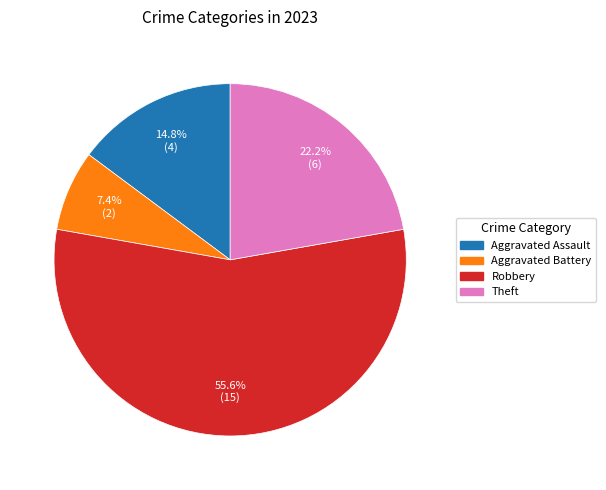

To the nearest percent, what is the difference between the Aggravated Assault and Robbery slice percentages?

41%